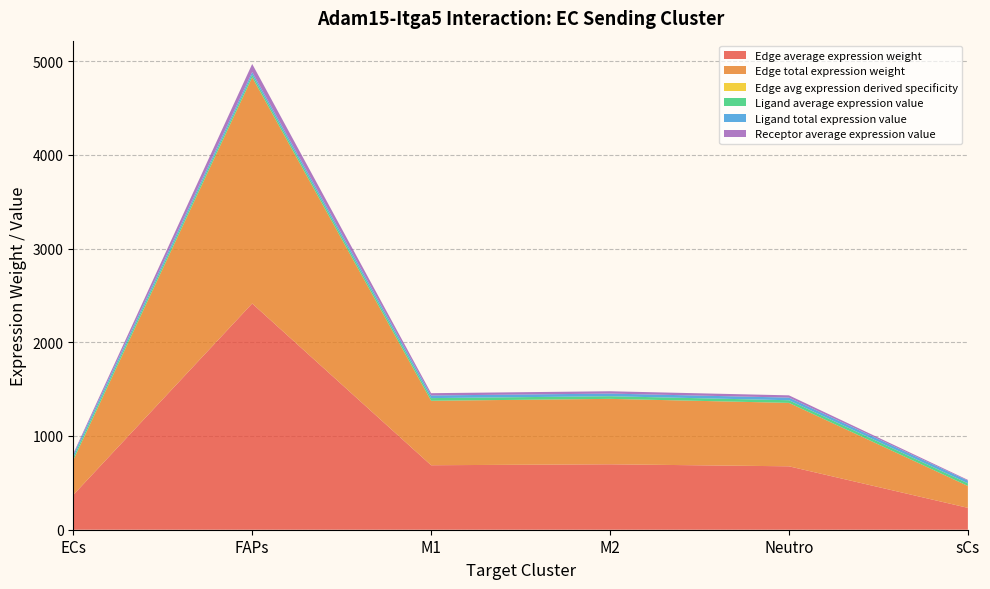

Reading left to right, transcribe all the data shown in this chart.

Edge average expression weight: ECs=371.3	FAPs=2413.3	M1=687.9	M2=698.0	Neutro=676.5	sCs=233.4
Edge total expression weight: ECs=371.3	FAPs=2413.3	M1=687.9	M2=698.0	Neutro=676.5	sCs=233.4
Edge avg expression derived specificity: ECs=0.0	FAPs=0.1	M1=0.0	M2=0.0	Neutro=0.0	sCs=0.0
Ligand average expression value: ECs=28.2	FAPs=28.2	M1=28.2	M2=28.2	Neutro=28.2	sCs=28.2
Ligand total expression value: ECs=28.2	FAPs=28.2	M1=28.2	M2=28.2	Neutro=28.2	sCs=28.2
Receptor average expression value: ECs=13.2	FAPs=85.7	M1=24.4	M2=24.8	Neutro=24.0	sCs=8.3